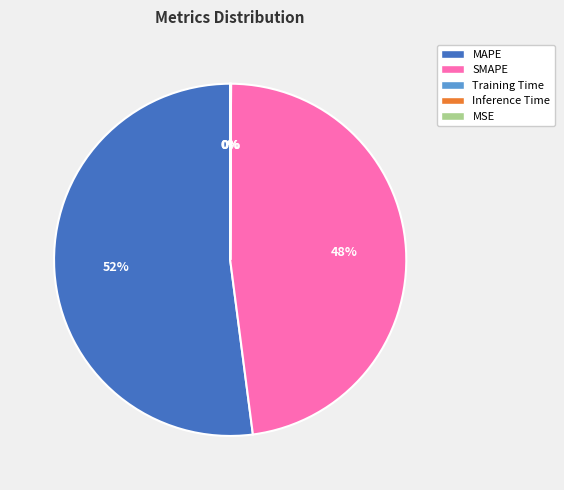

What is the majority slice?

MAPE